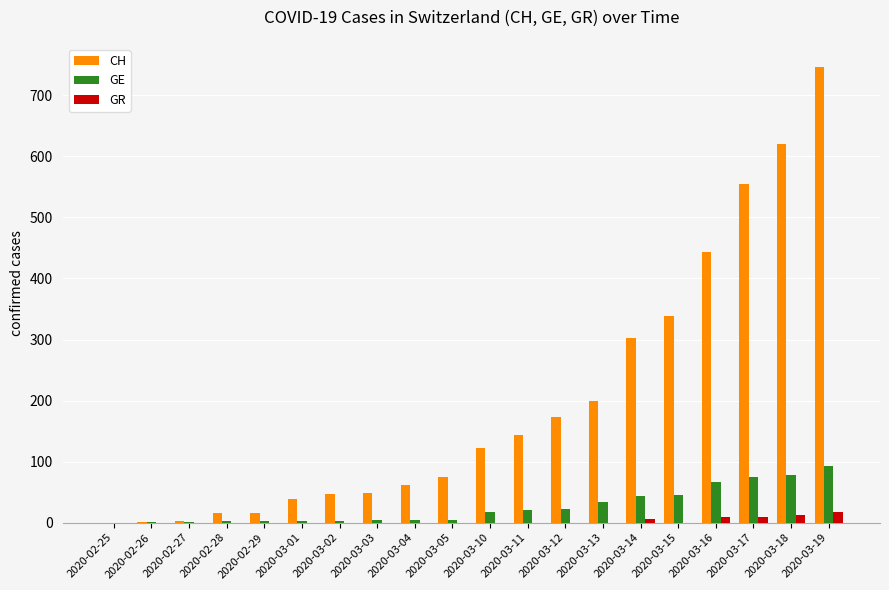

Count the number of categories in the chart.

20